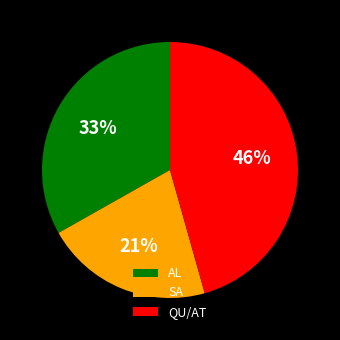

To the nearest percent, what is the average slice percentage?

33%